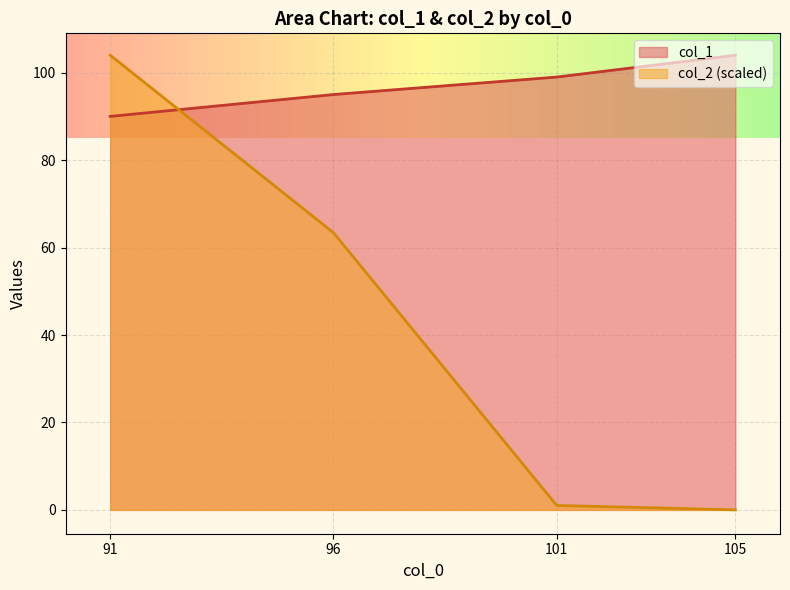

Reading right to left, list all the values displayed in this chart.

col_1: 104.0	99.0	95.0	90.0
col_2: 0.0	1.0	63.4	104.0